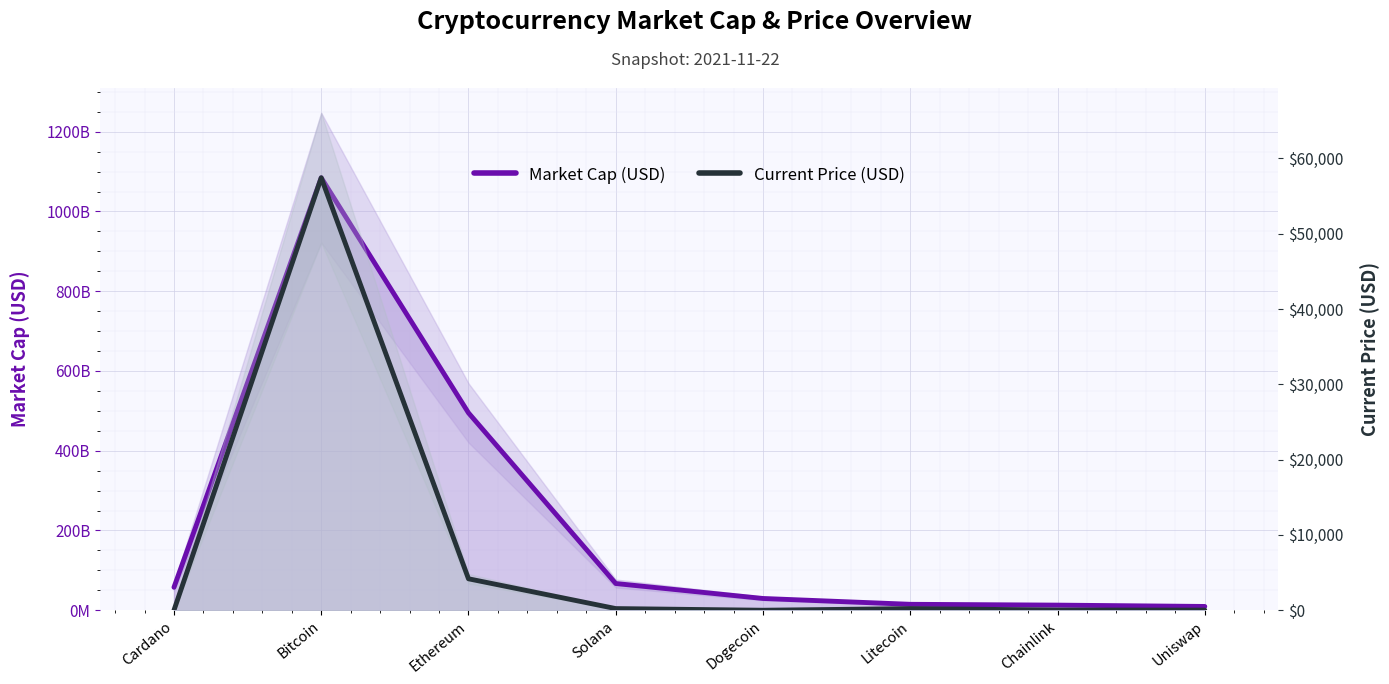

Reading left to right, list all the values displayed in this chart.

Market Cap (USD): 57550538719.0	1084521603714.0	494884076372.0	67025052548.0	29506021171.0	14892563447.0	12843616045.0	9505221692.0
Current Price (USD): 1.8	57443.0	4177.8	220.3	0.2	215.8	27.5	21.0